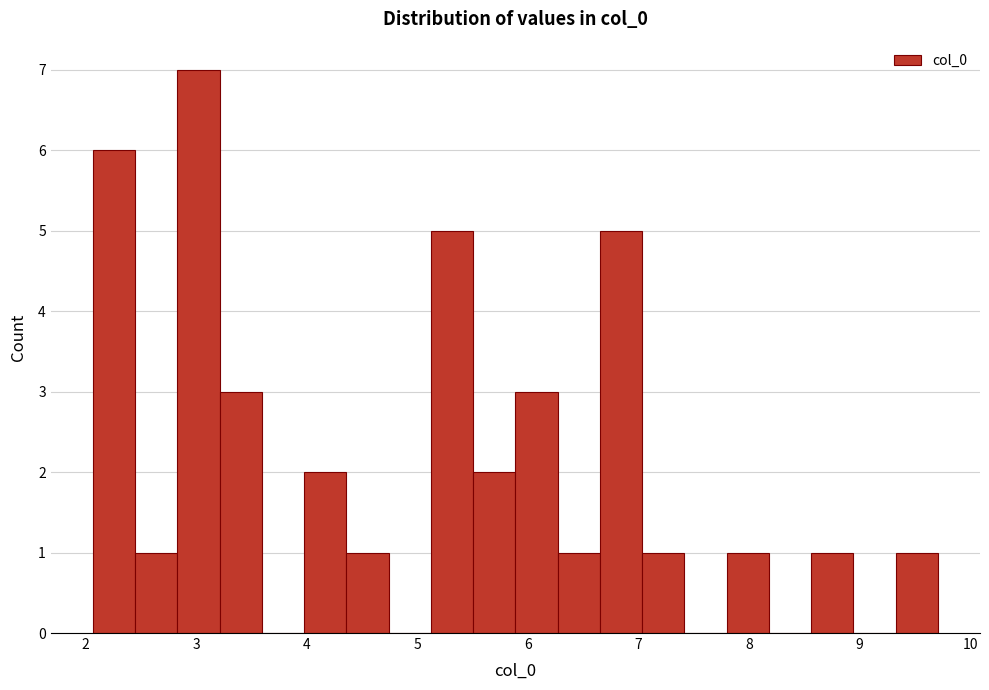

Read against the x-axis, roughly where is the centre of the tallest bar?

3.0